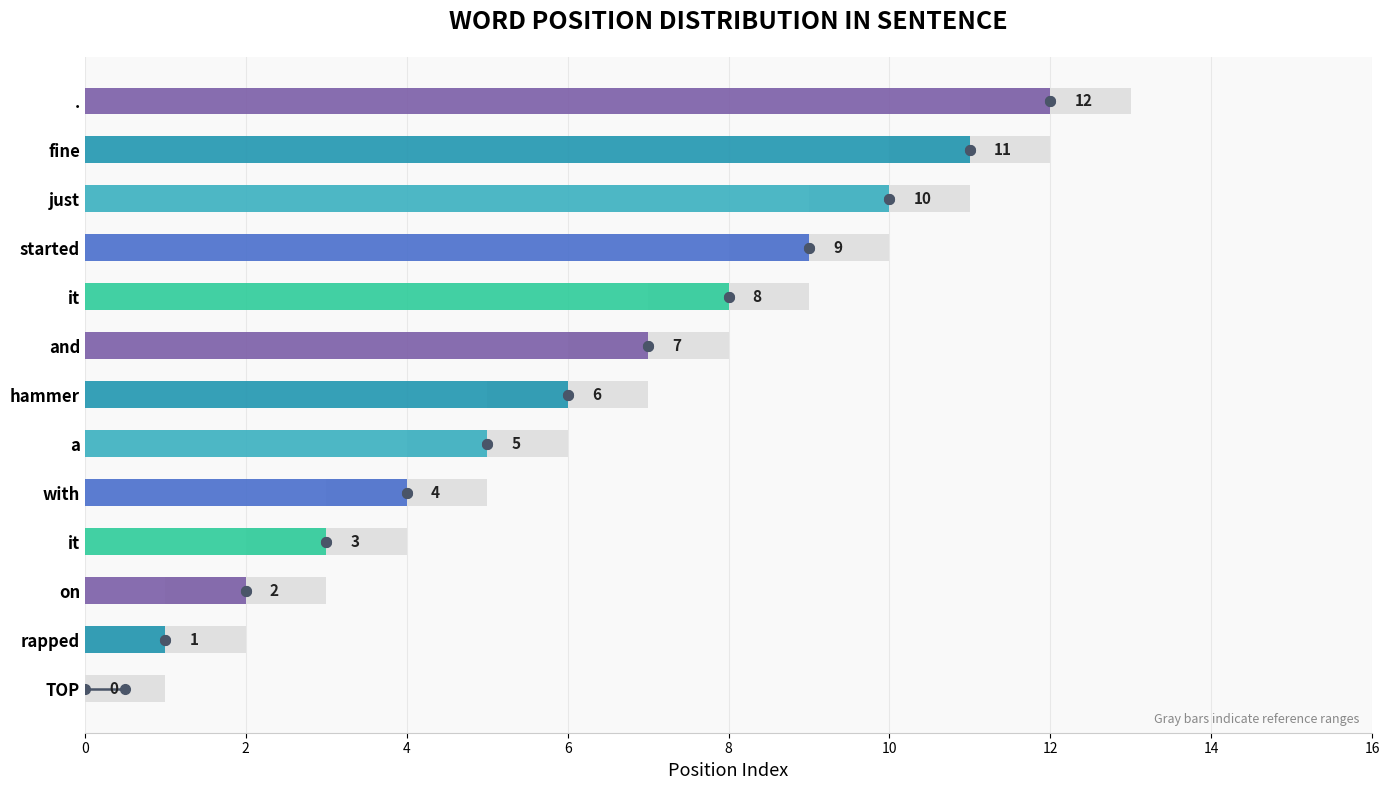

What is the greatest value displayed?

12